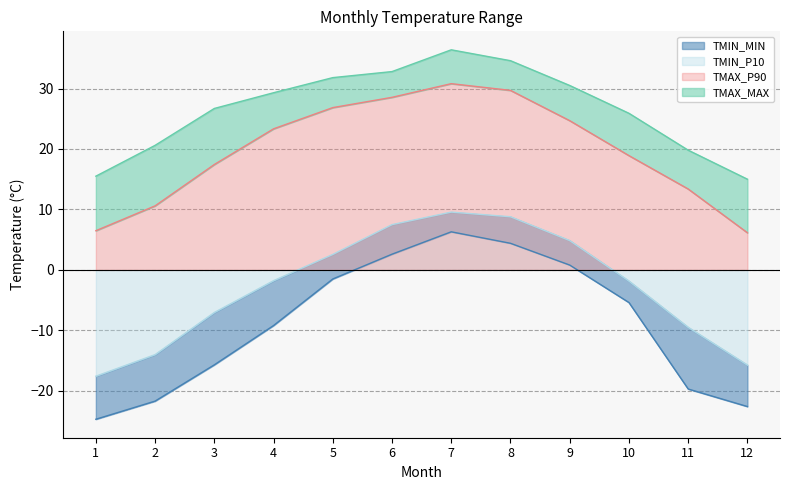

What is the sum of all TMIN_MIN values?

-106.4